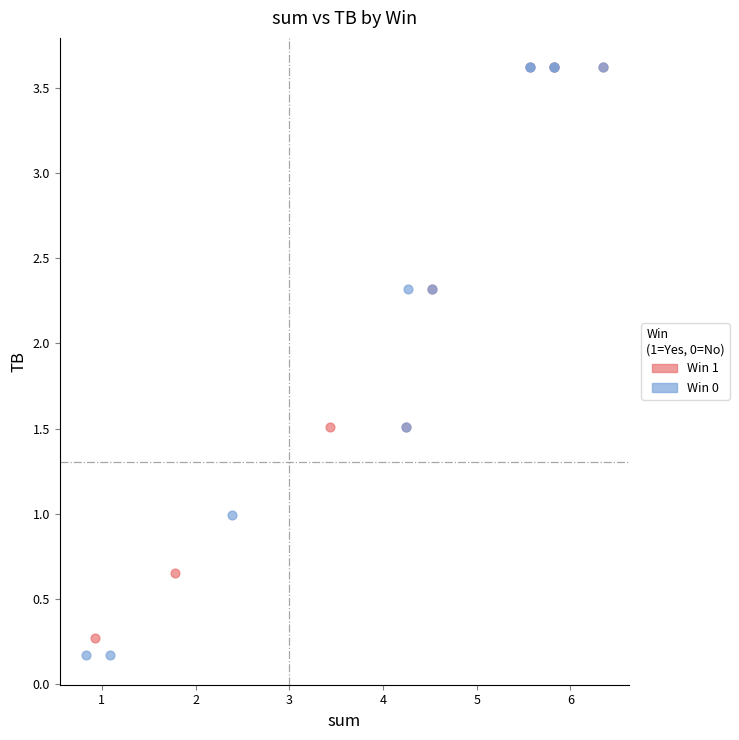

Which series has the largest Y range (max minus min)?

Win 0